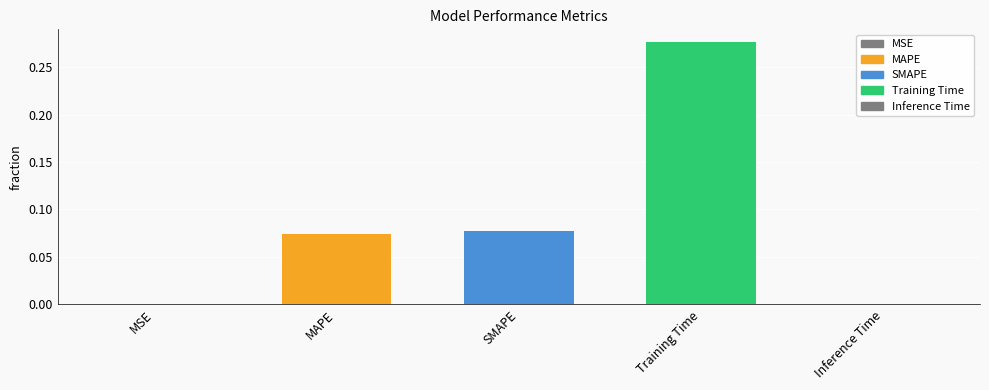

Which label corresponds to the largest value in the chart?

Training Time